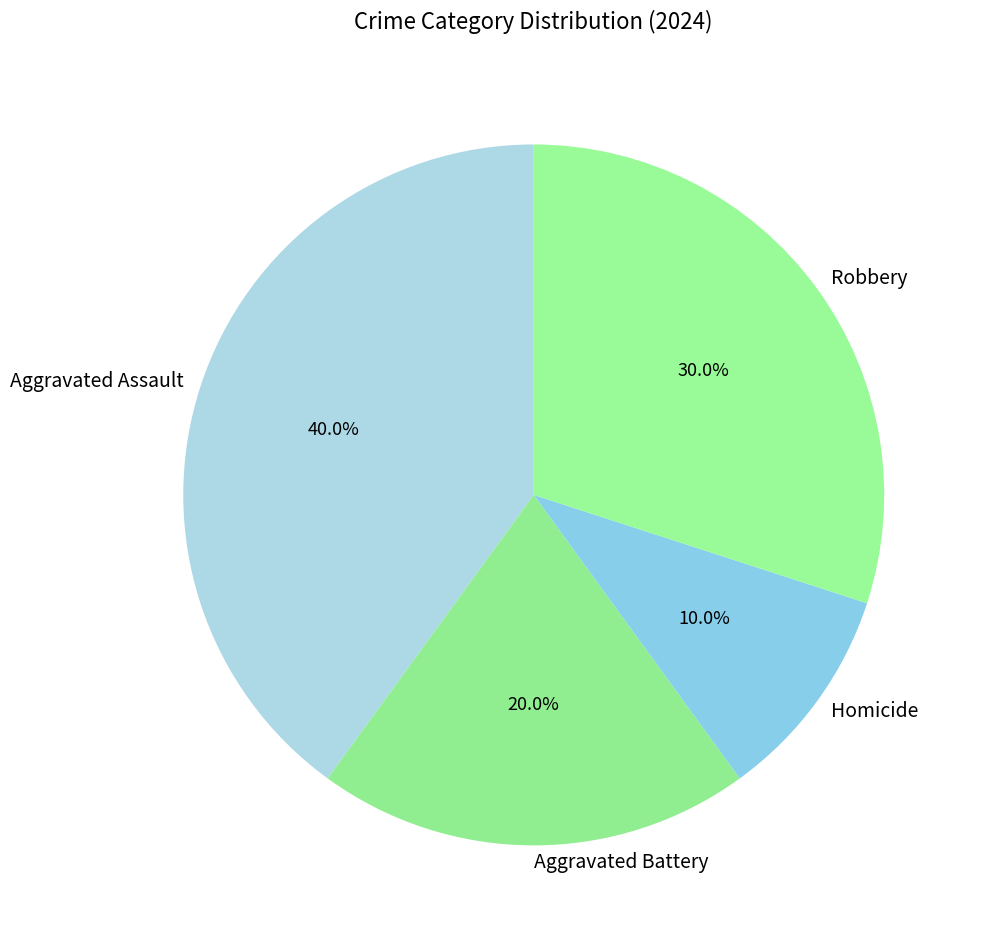

How many segments does this pie chart have?

4